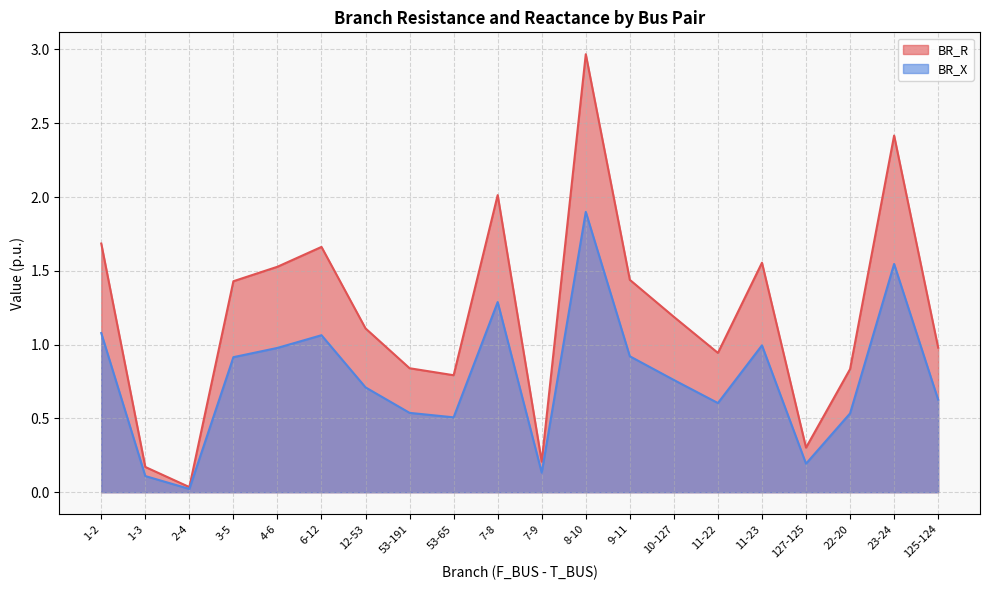

True or false: BR_X has a value of 0.2 at 1-3.

False